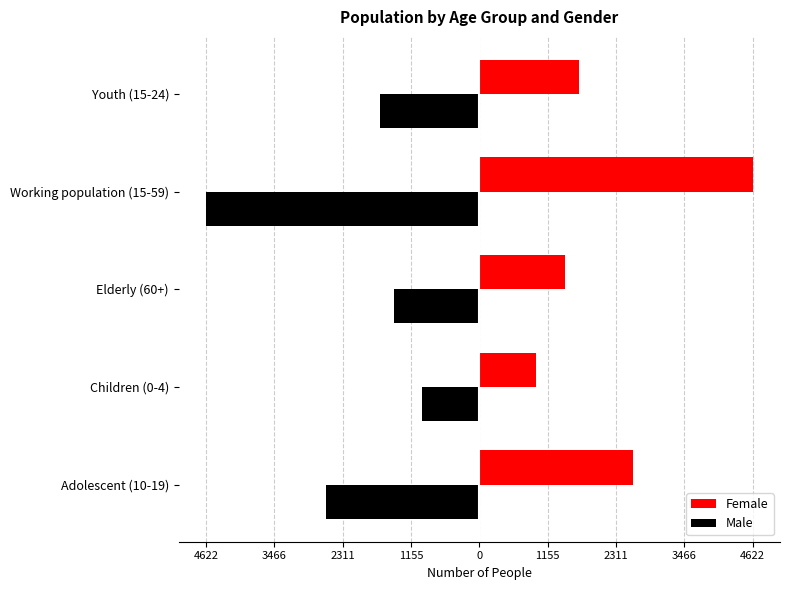

List the series in order of their overall mean, lowest first.

Male, Female